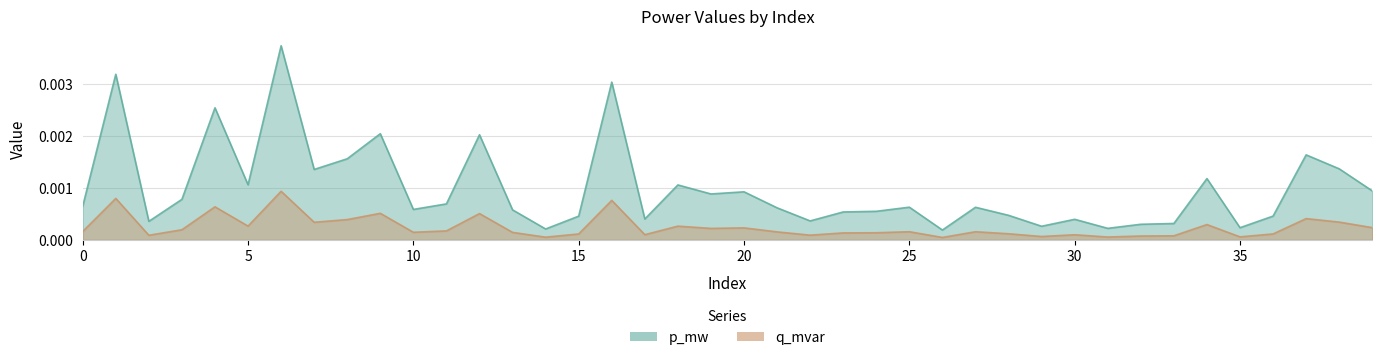

What are all the series names shown in the legend?

p_mw, q_mvar